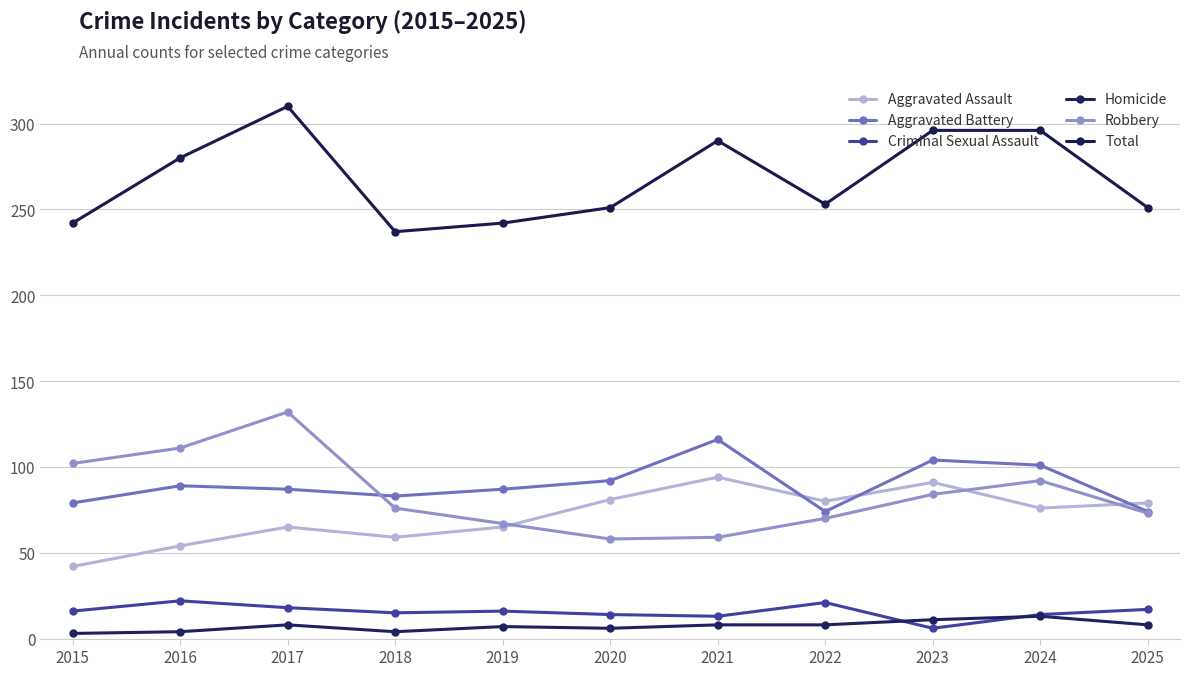

Does the chart have visible grid lines?

Yes